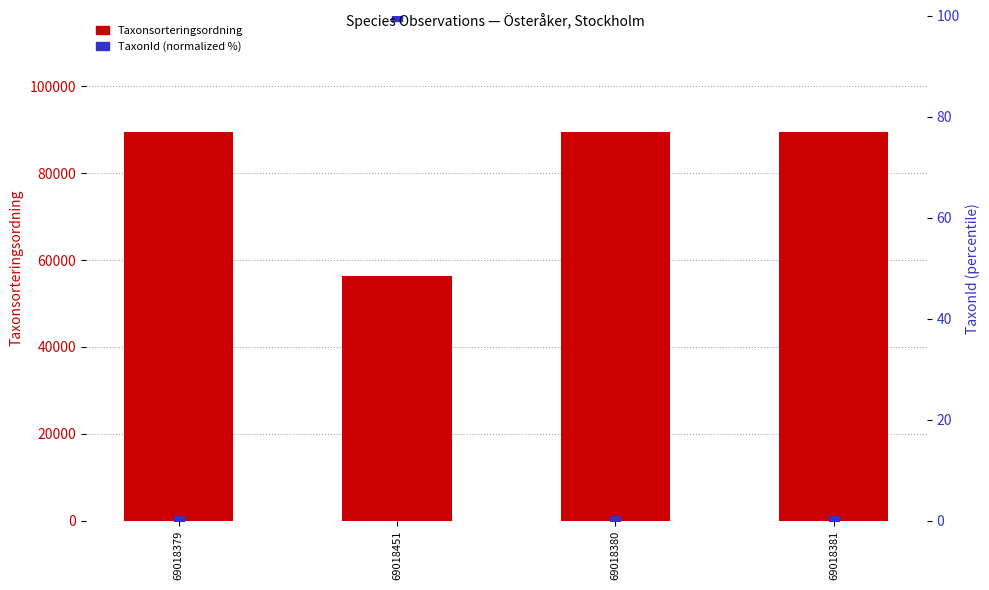

Which series has the largest total across all categories?

Taxonsorteringsordning